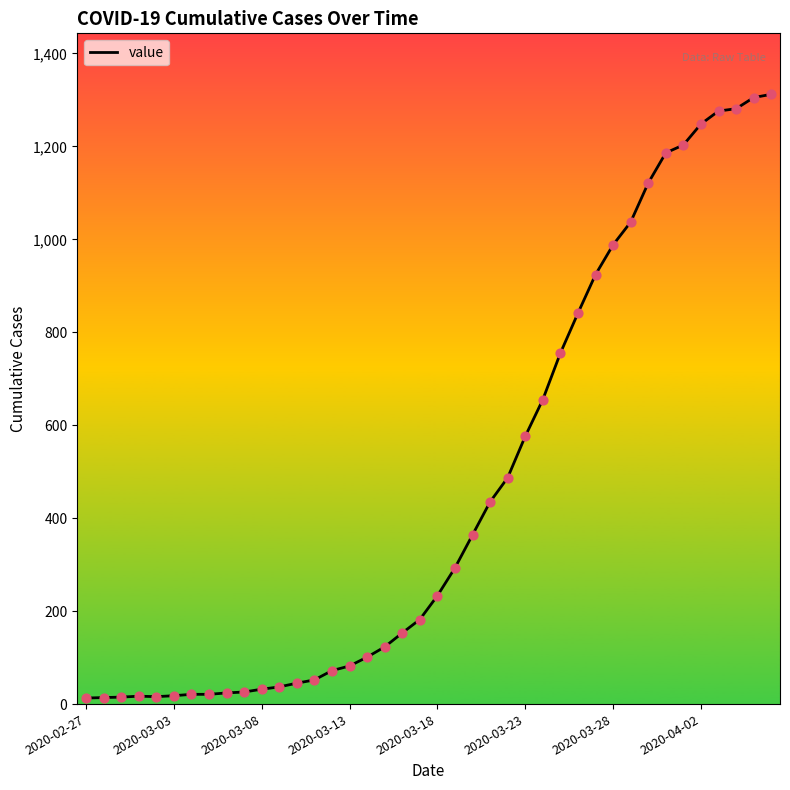

What is the difference between the maximum and minimum values?

1299